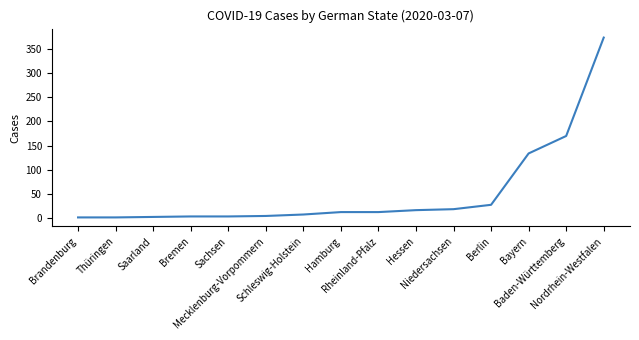

At which label is the value closest to 187?

Baden-Württemberg